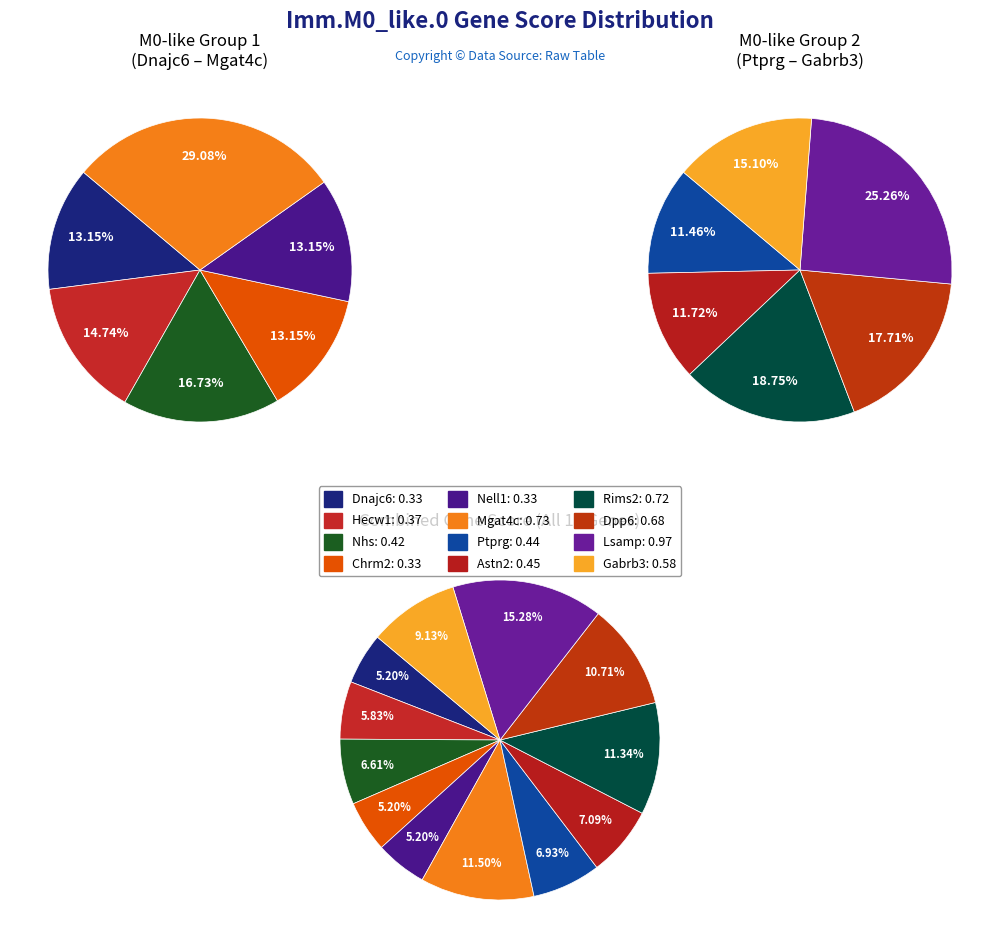

How much of the chart is everything except Nell1?

94.8%